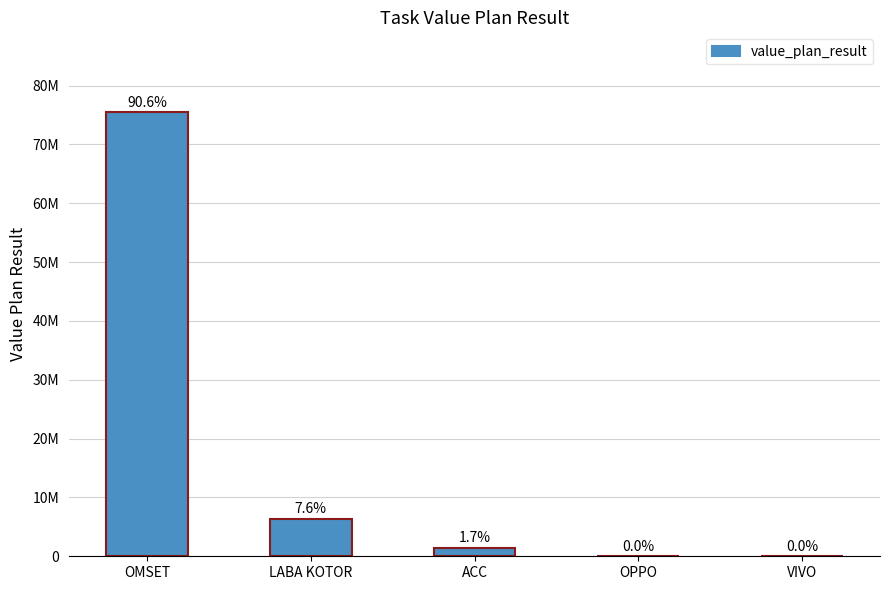

What is the difference between the second highest and second lowest values?

6363297